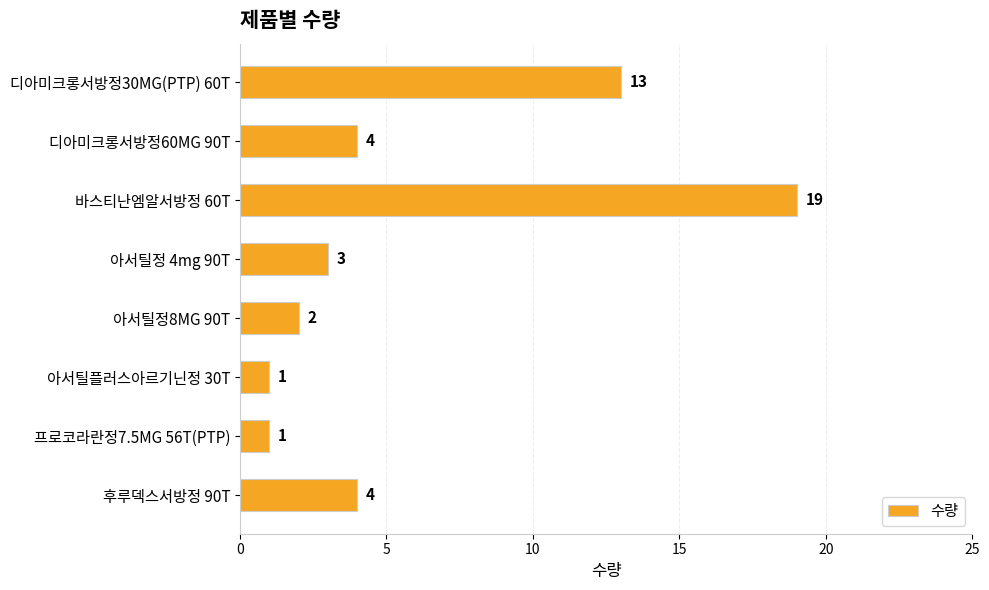

How many values are below 4?

4